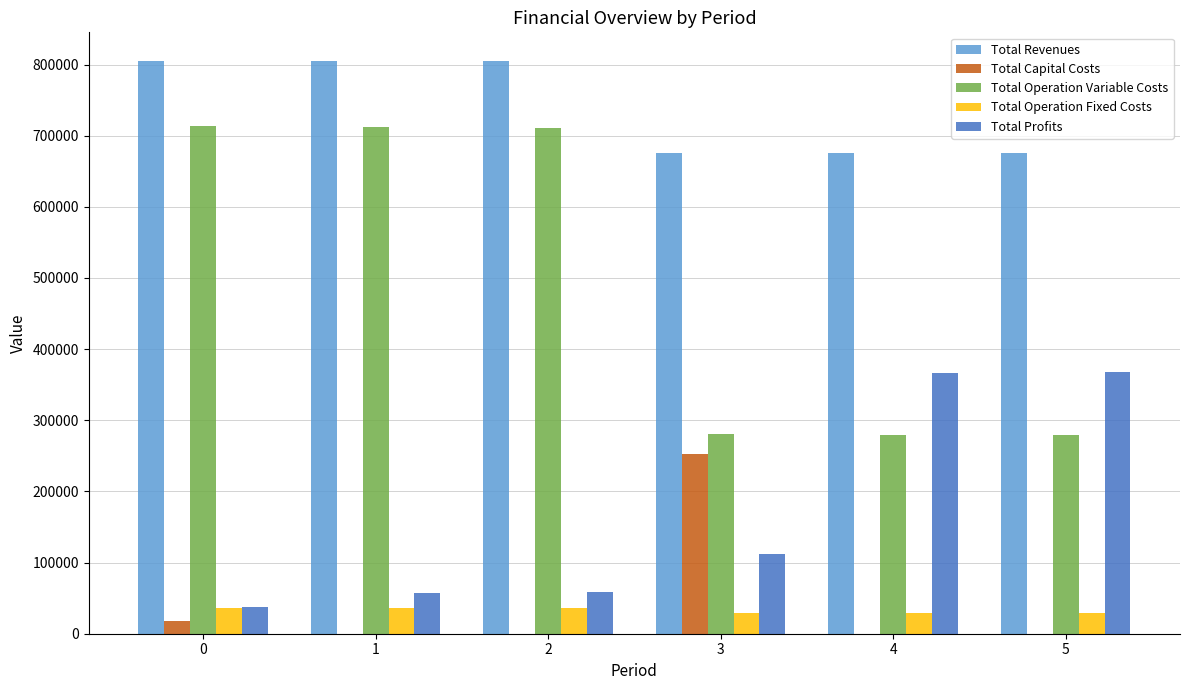

Are the bars horizontal?

No